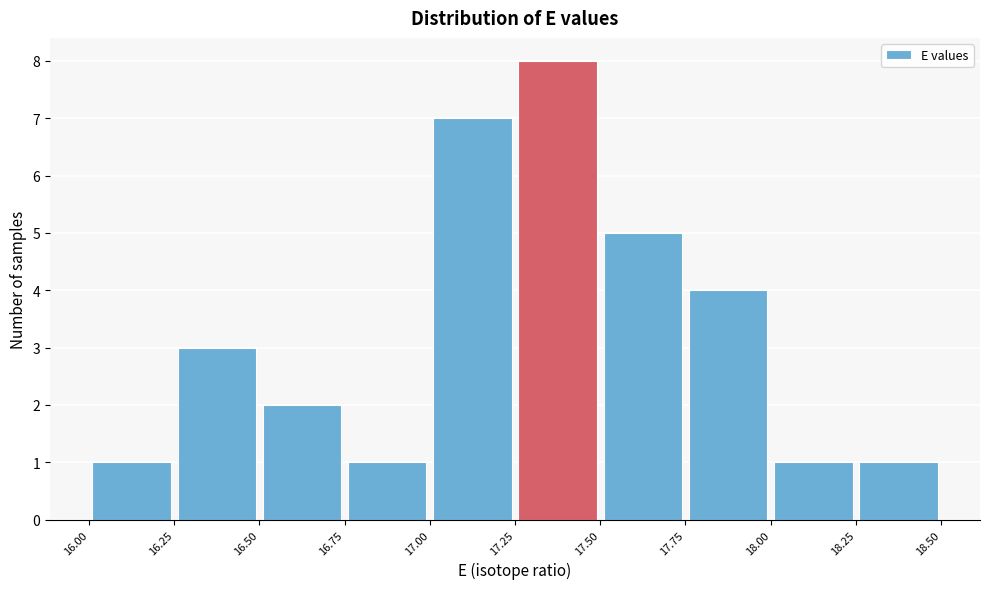

How tall is the bar that spans 16.00 to 16.25 on the x-axis? The values are not printed on the chart, so give them approximately, as read against the axis.

1